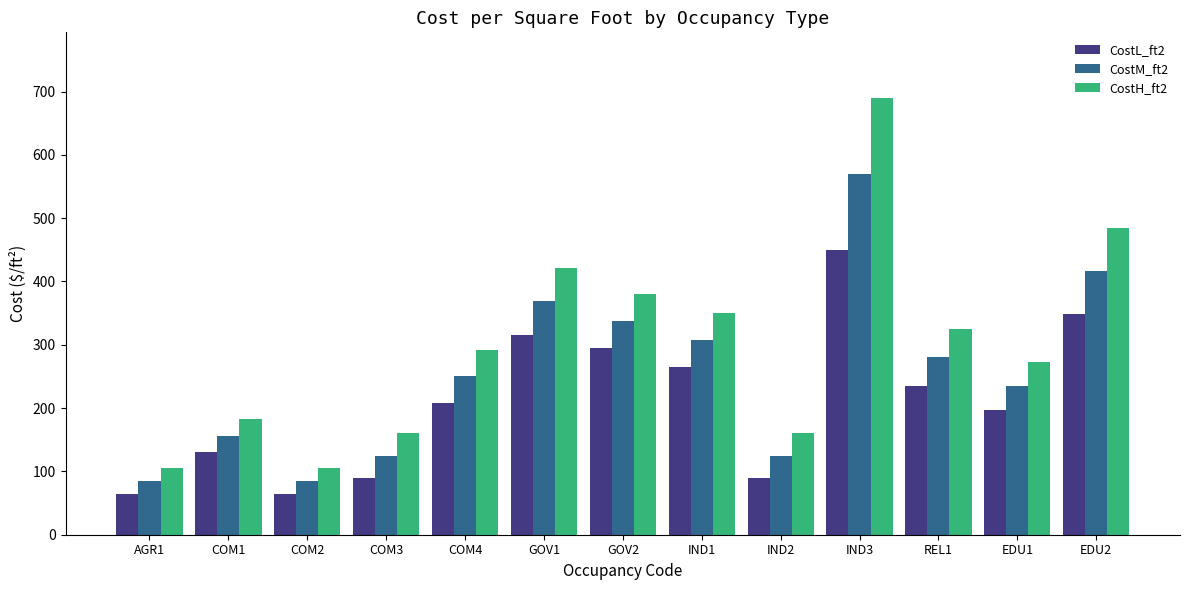

How many values in the CostL_ft2 series exceed 208?

7